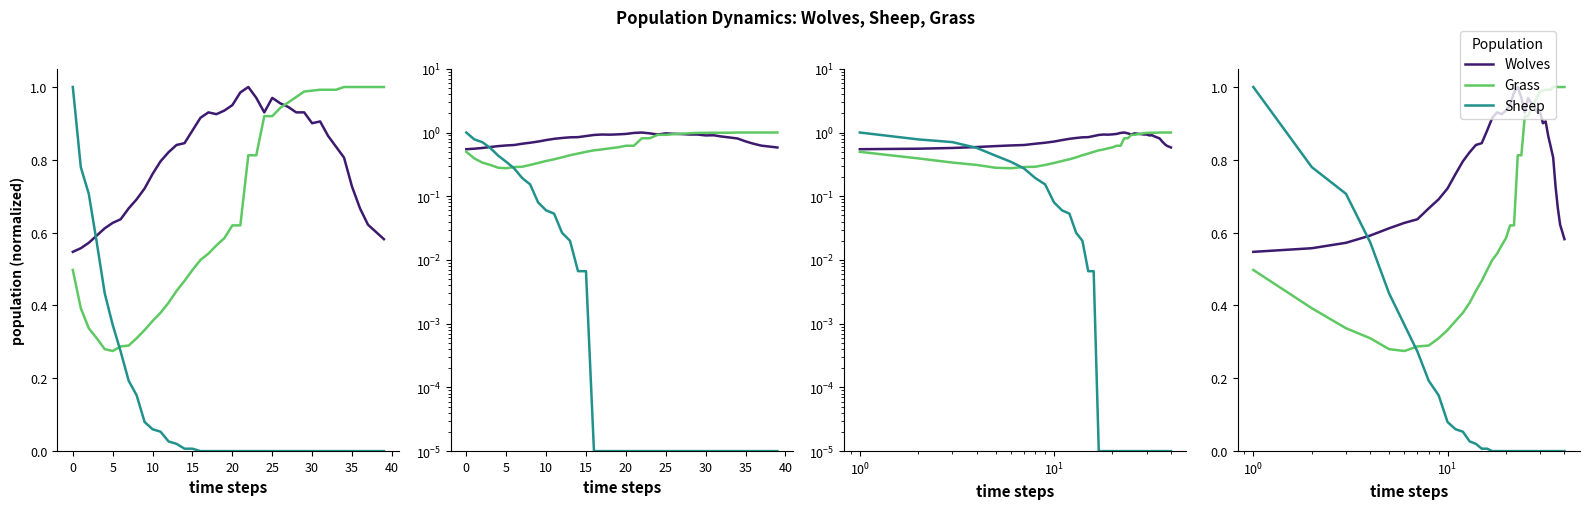

How many series are shown in this chart?

3